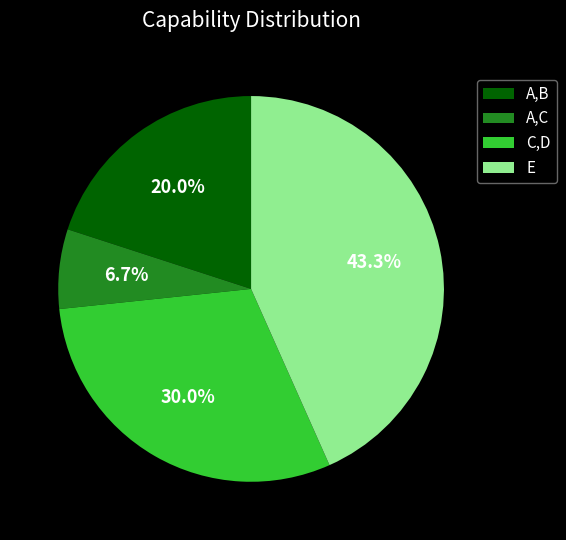

Which category has the smallest portion of the pie?

A,C